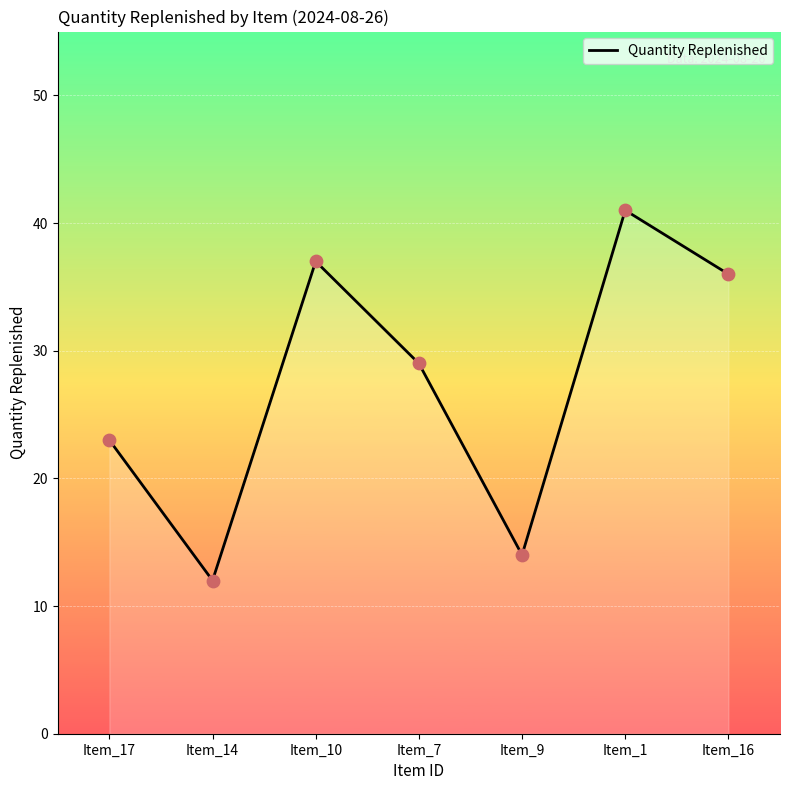

What is the change in value from Item_17 to Item_7?

+6